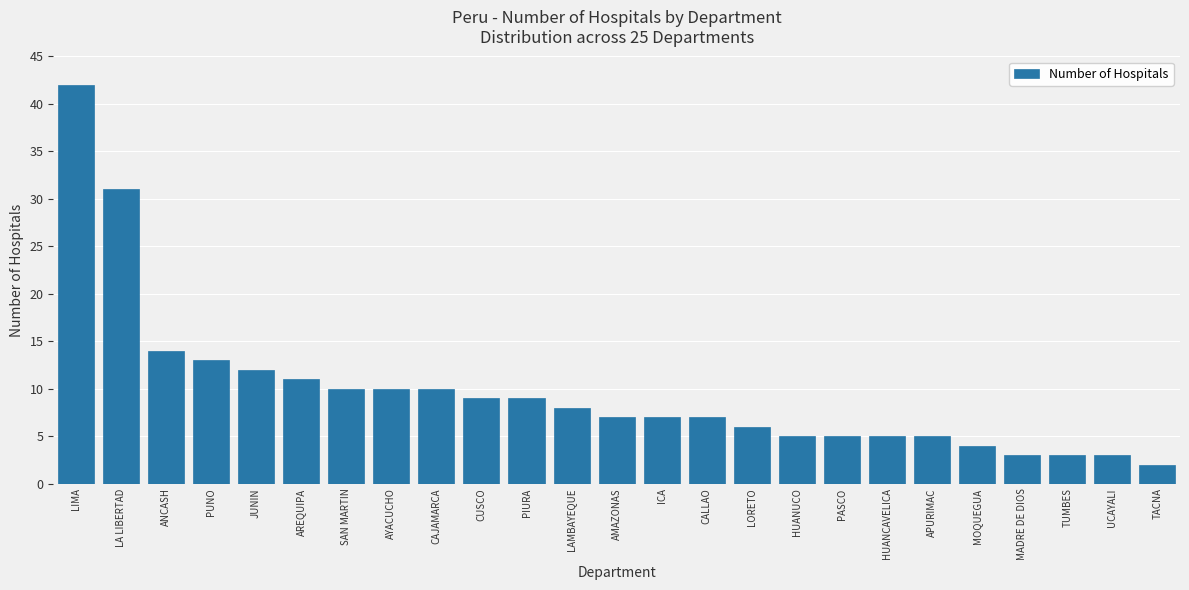

Reading left to right, list all the values displayed in this chart.

42	31	14	13	12	11	10	10	10	9	9	8	7	7	7	6	5	5	5	5	4	3	3	3	2